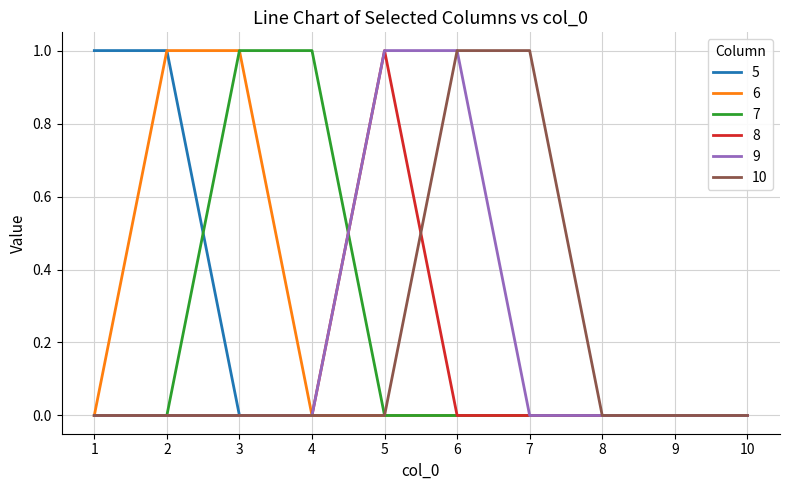

True or false: 5 has a value of -1 at 8.

False